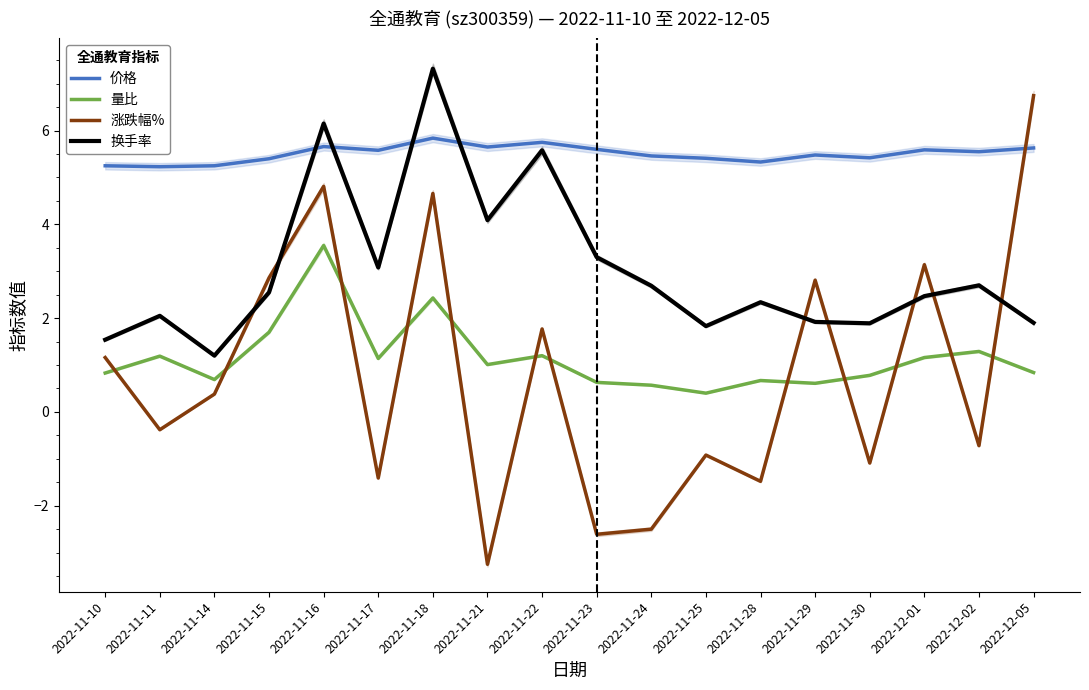

What is the sum of the 价格 values at 2022-11-18 and 2022-11-11?

11.1